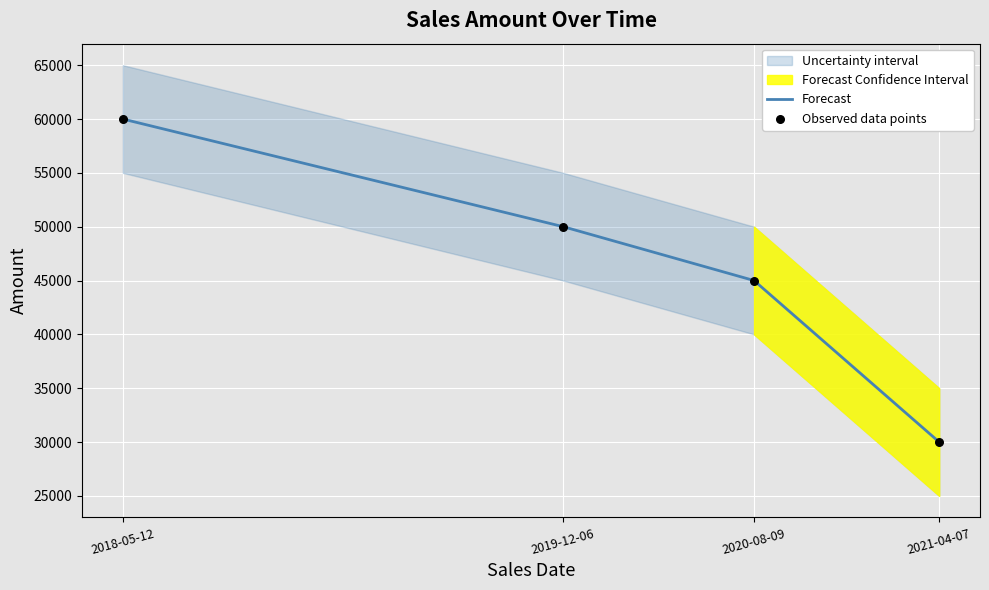

At how many categories does at least one series exceed 48154?

2